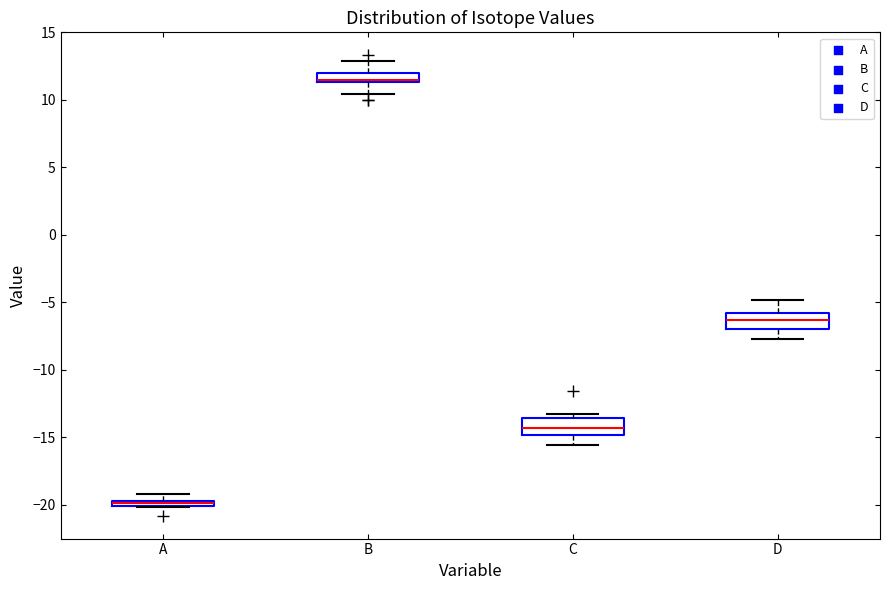

Where does the lower whisker of the box for D end on the y-axis? The values are not printed on the chart, so give them approximately, as read against the axis.

-7.5